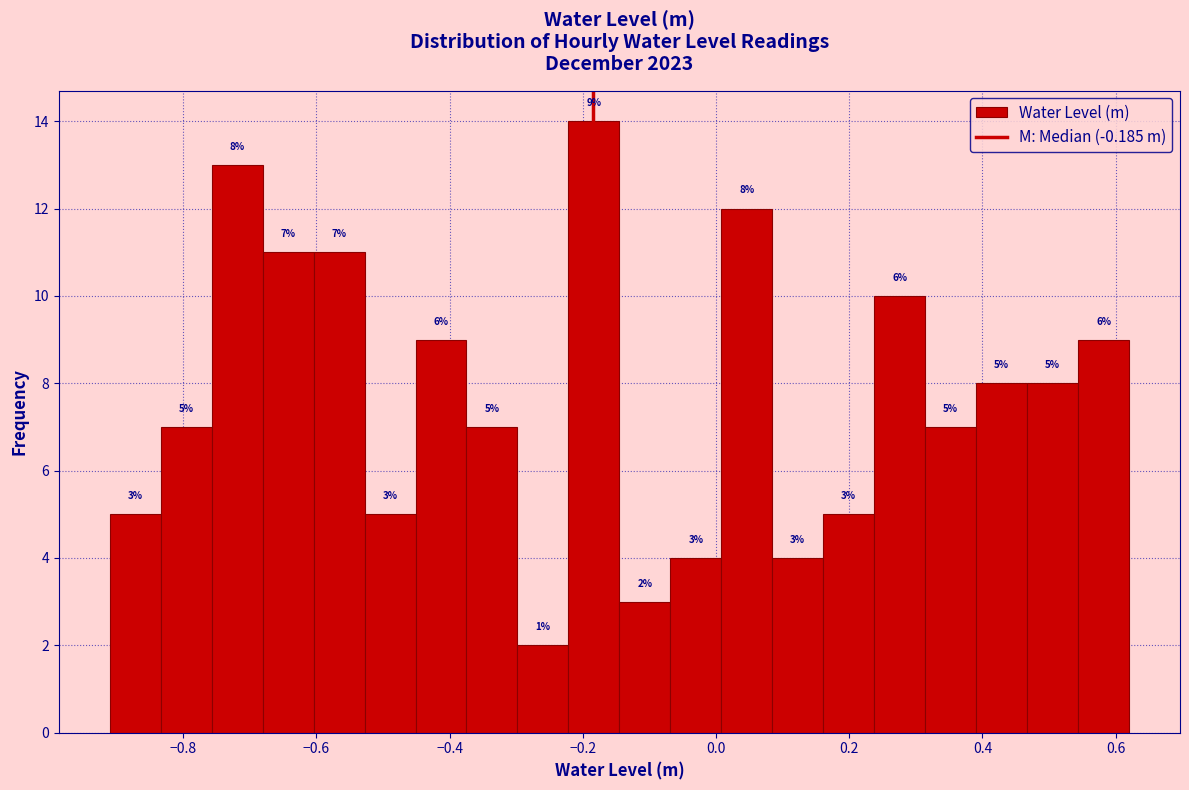

Read against the x-axis, roughly where is the centre of the tallest bar?

-0.18